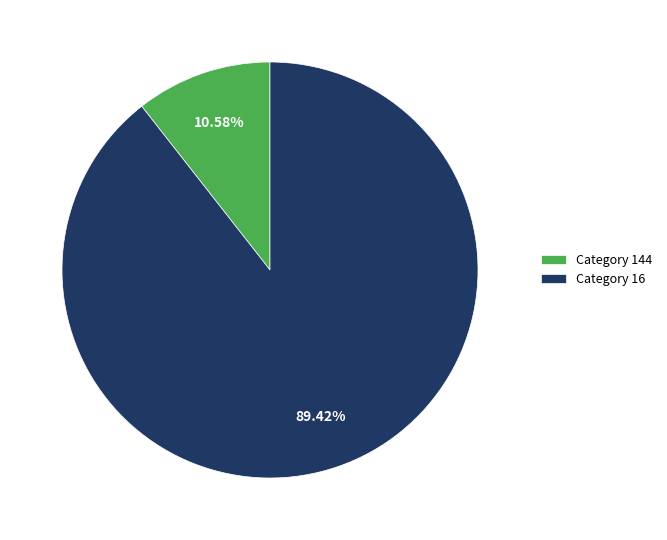

Do Category 144 and Category 16 together represent more than half of the pie?

Yes